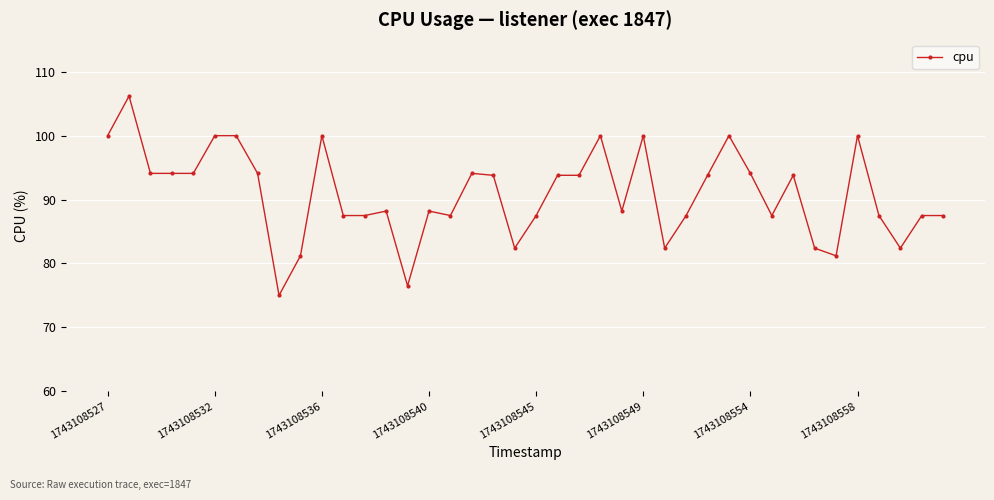

True or false: the data has more than 1 interior local peaks.

True